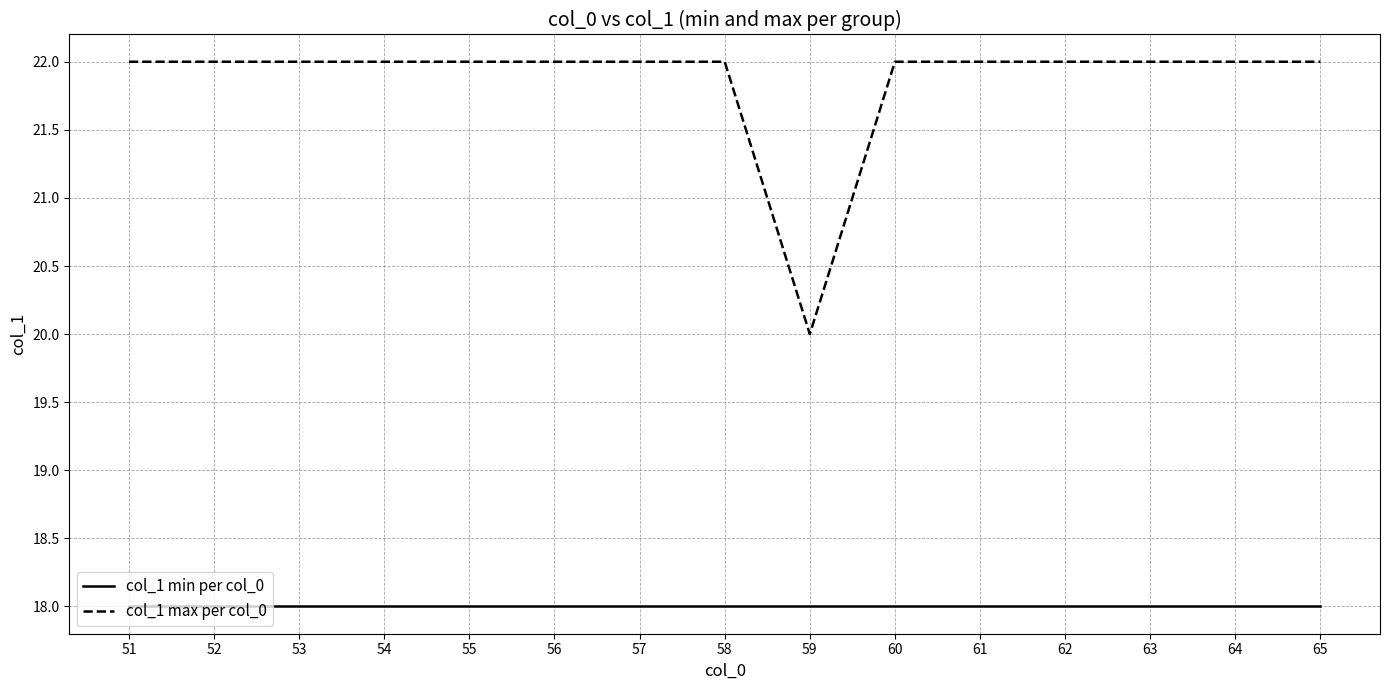

At how many categories does at least one series exceed 21?

14